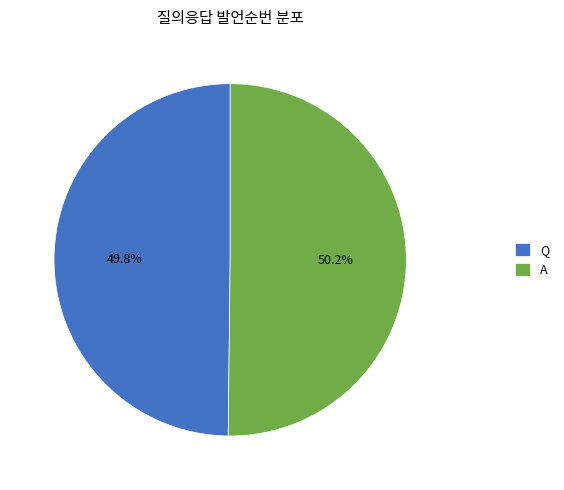

Do A and Q together represent more than half of the pie?

Yes